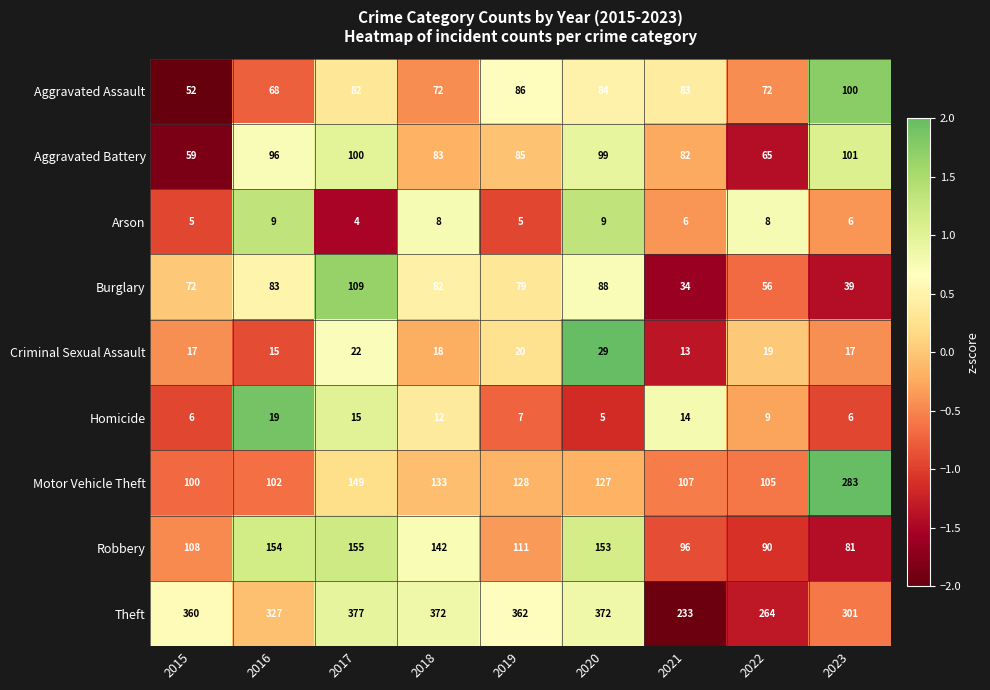

True or false: Homicide has a value of 6 at 2015.

True